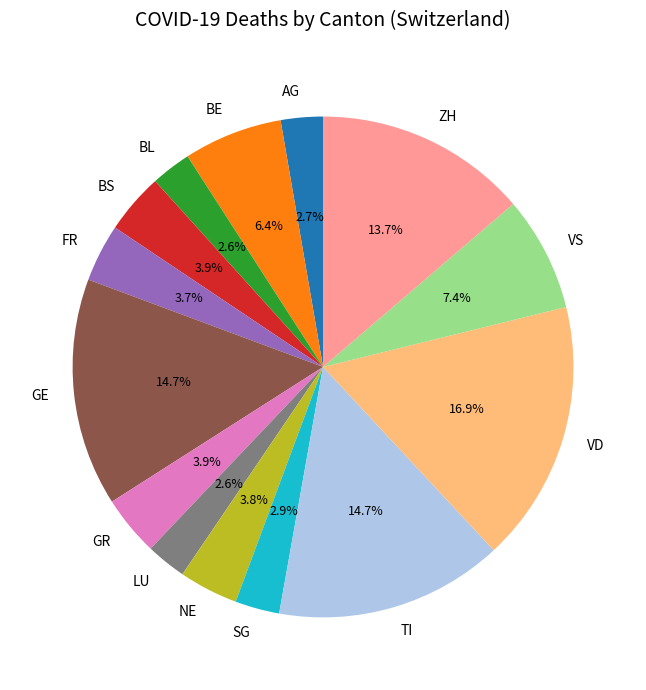

To the nearest percent, what portion does NE represent?

4%